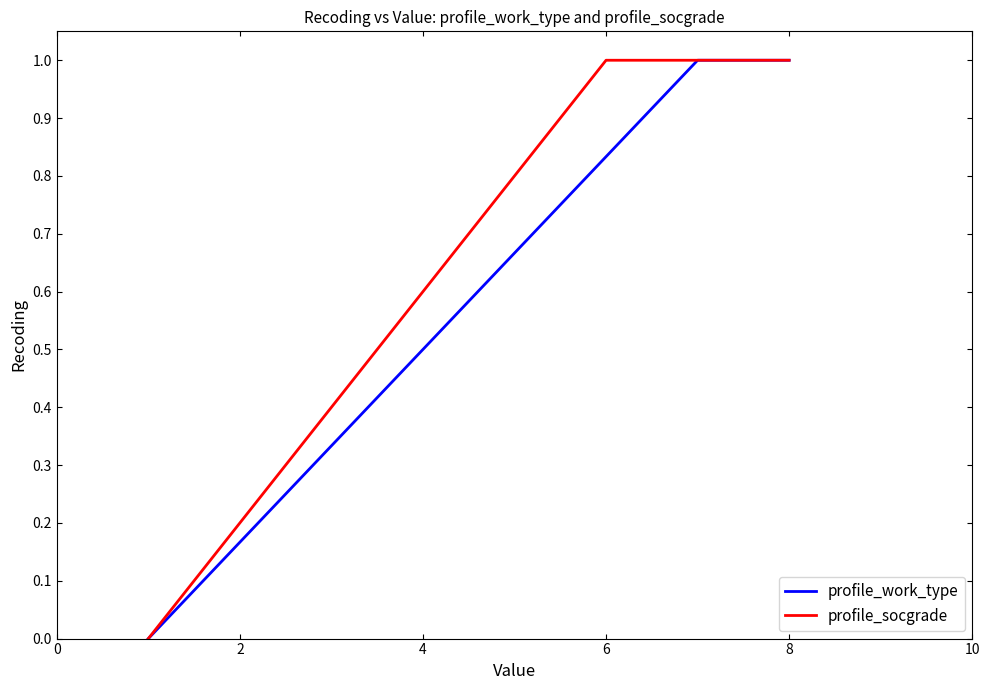

Which series has the largest total across all categories?

profile_socgrade